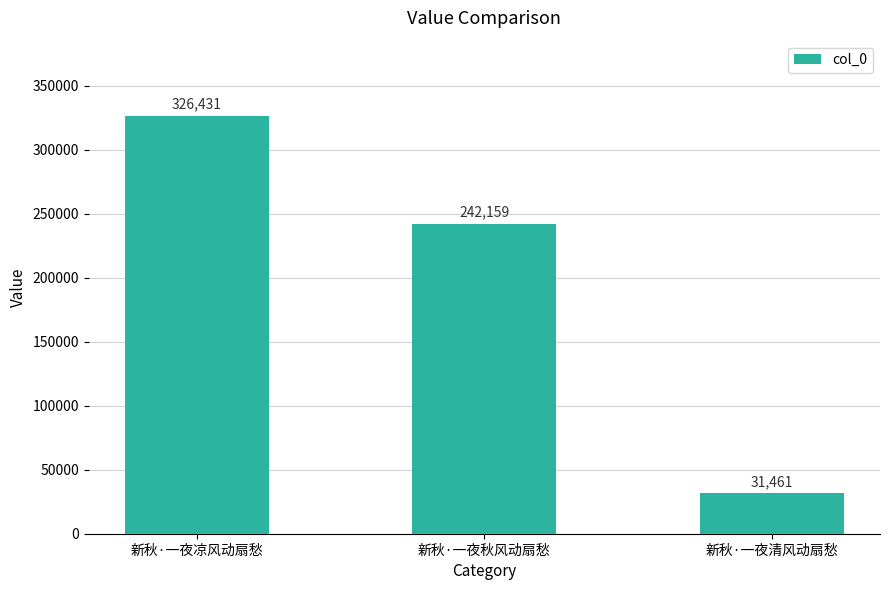

List the labels in order of value, smallest first.

新秋·一夜清风动扇愁, 新秋·一夜秋风动扇愁, 新秋·一夜凉风动扇愁